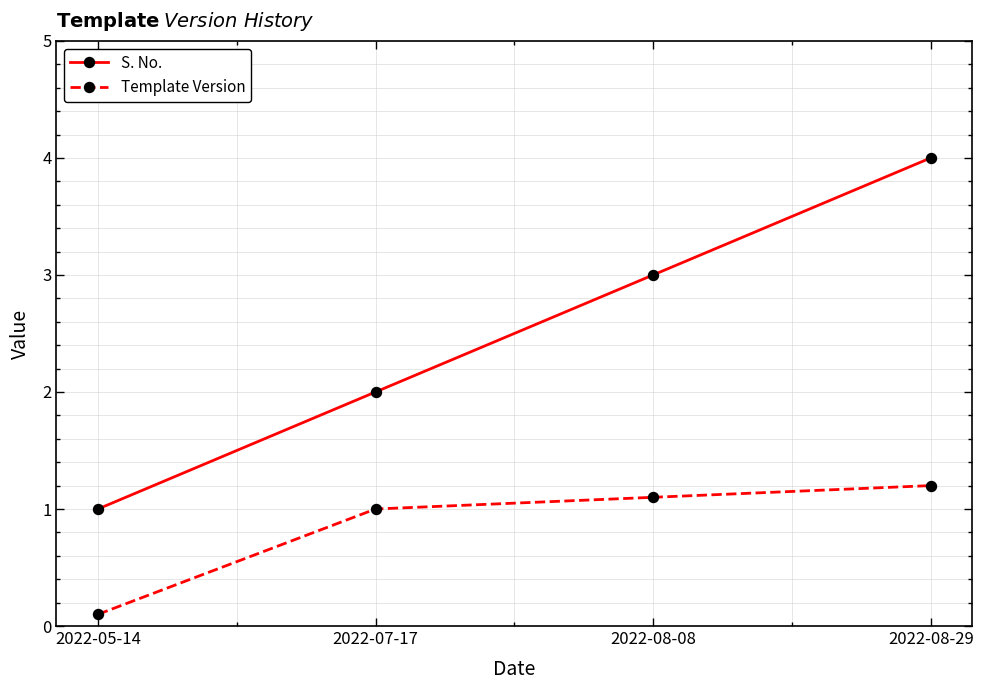

Count the number of categories in the chart.

4